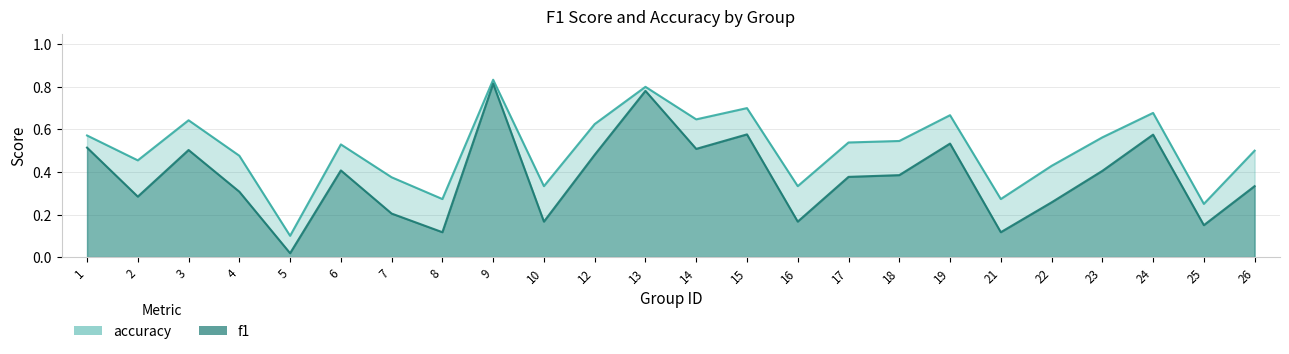

What value does the accuracy series have at 22?

0.4